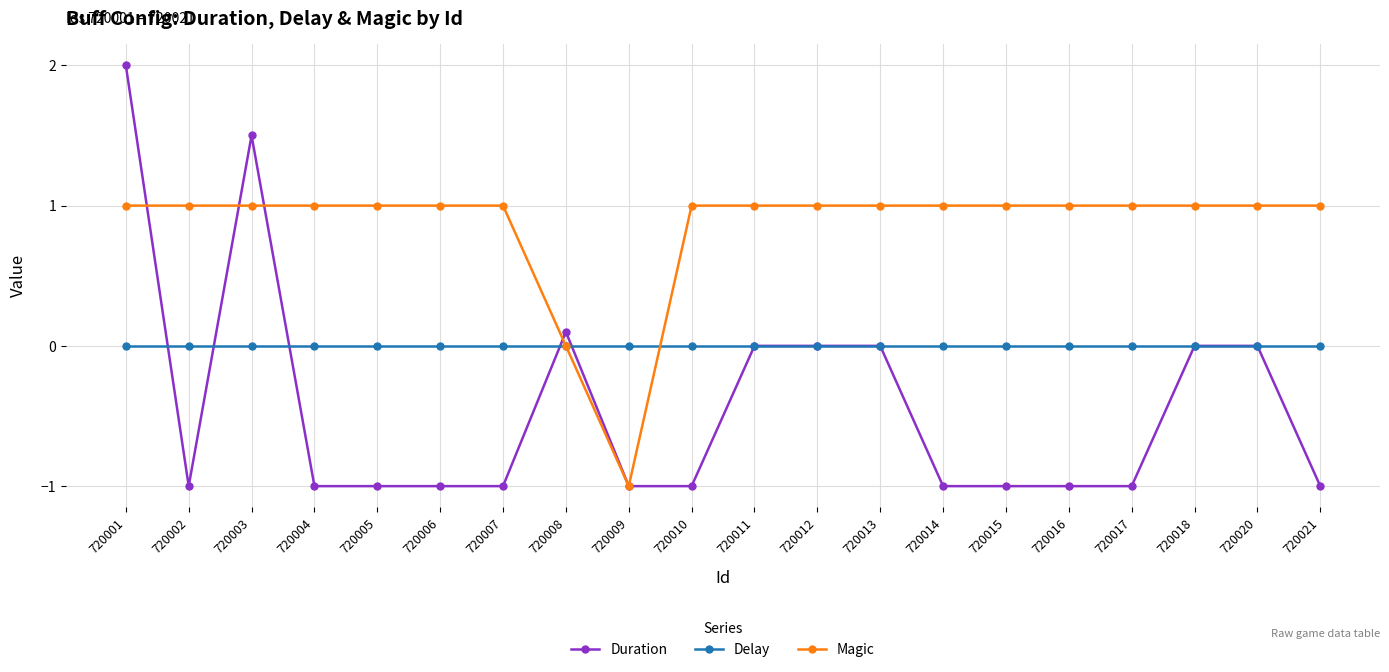

What is the greatest value displayed?

2.0